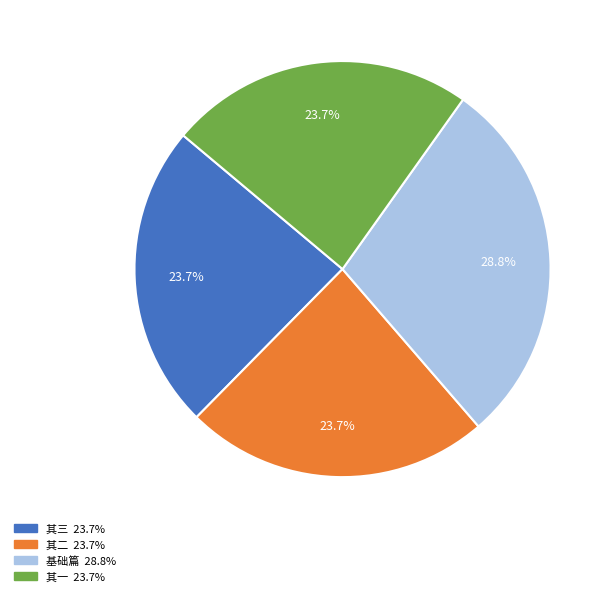

Does any single category account for the majority?

No